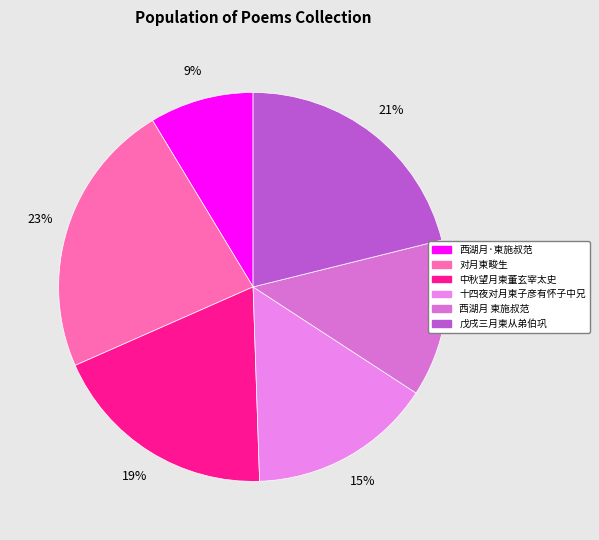

Which category has the smallest portion of the pie?

西湖月·柬施叔范